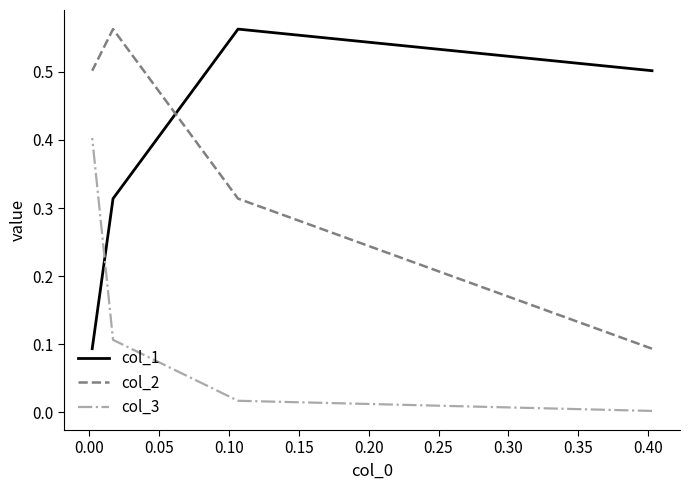

Which series has the largest range (max minus min)?

col_2